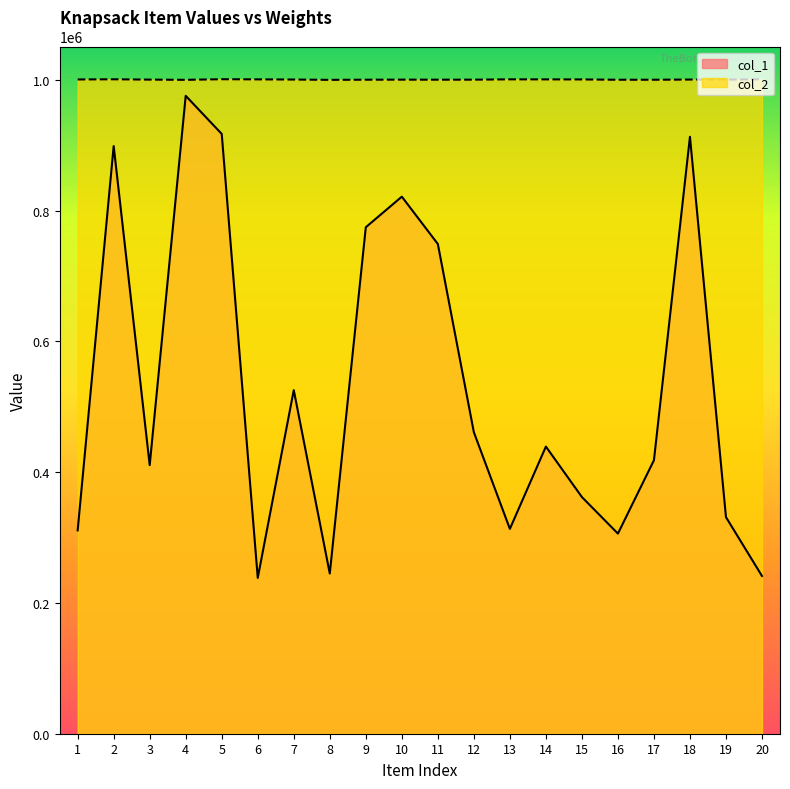

Reading left to right, transcribe all the data shown in this chart.

col_1: 310961	898798	410780	975618	917314	238290	525485	244979	774606	821357	749004	461140	313276	439163	361965	306043	418284	912962	331232	241203
col_2: 1000609	1000890	1000385	1000052	1000987	1000766	1000494	1000012	1000252	1000345	1000262	1000312	1000784	1000741	1000647	1000192	1000188	1000485	1000429	1000942